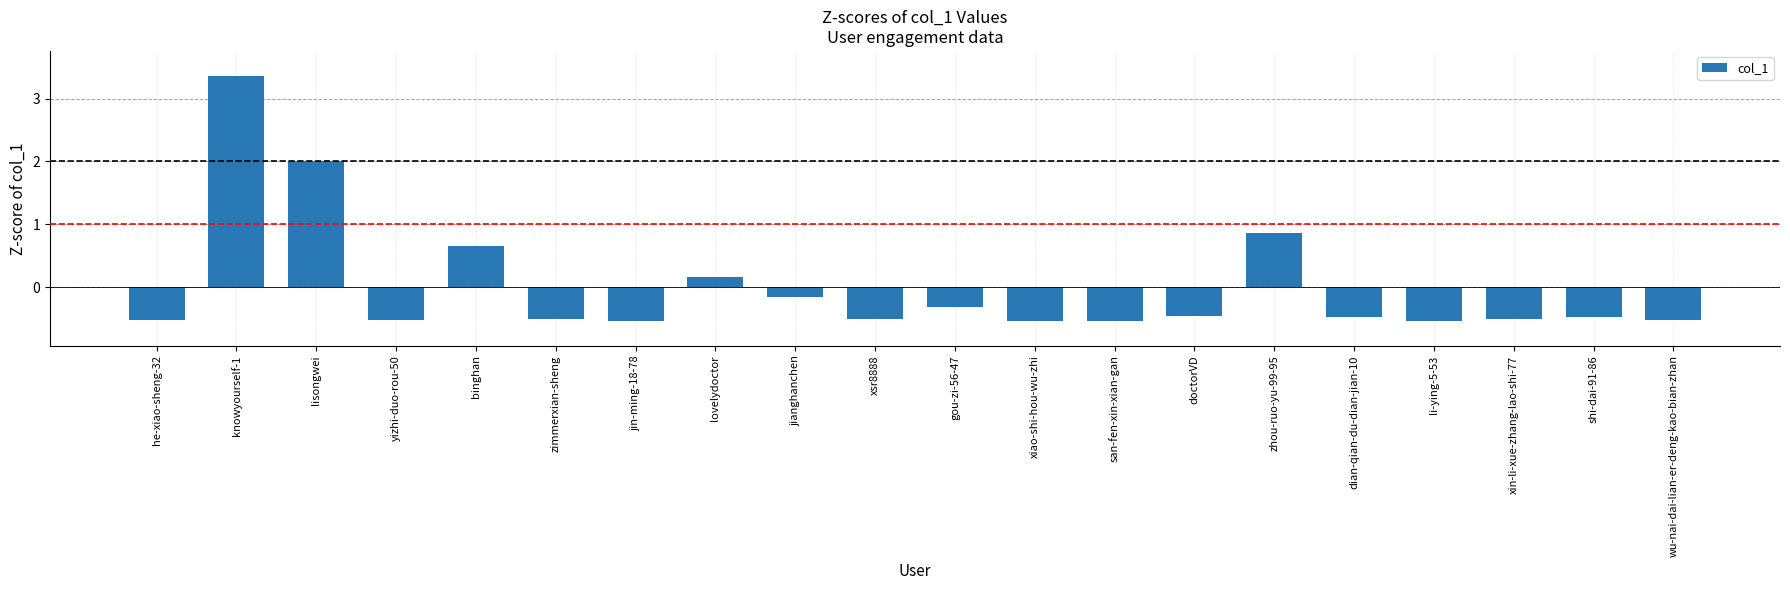

True or false: the data shows -0.5 at yizhi-duo-rou-50.

True